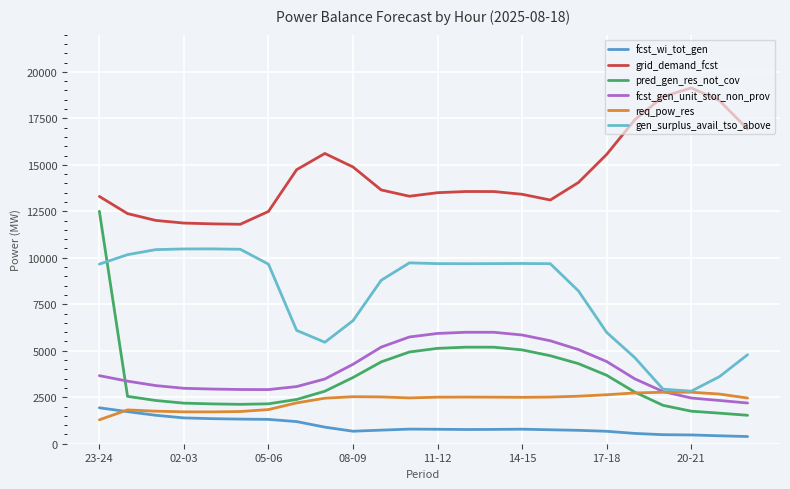

At which category does fcst_wi_tot_gen reach its first local valley?

08-09